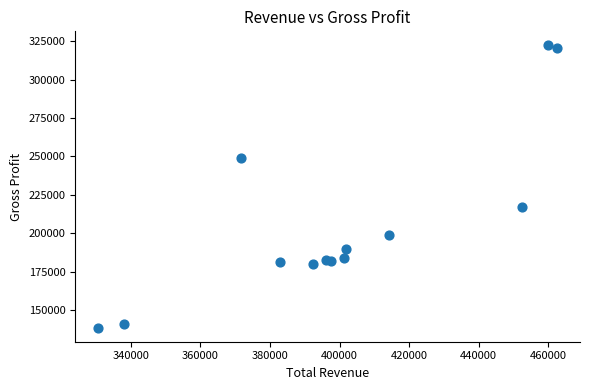

What Y value in the scatter plot is closest to 230450?

216900